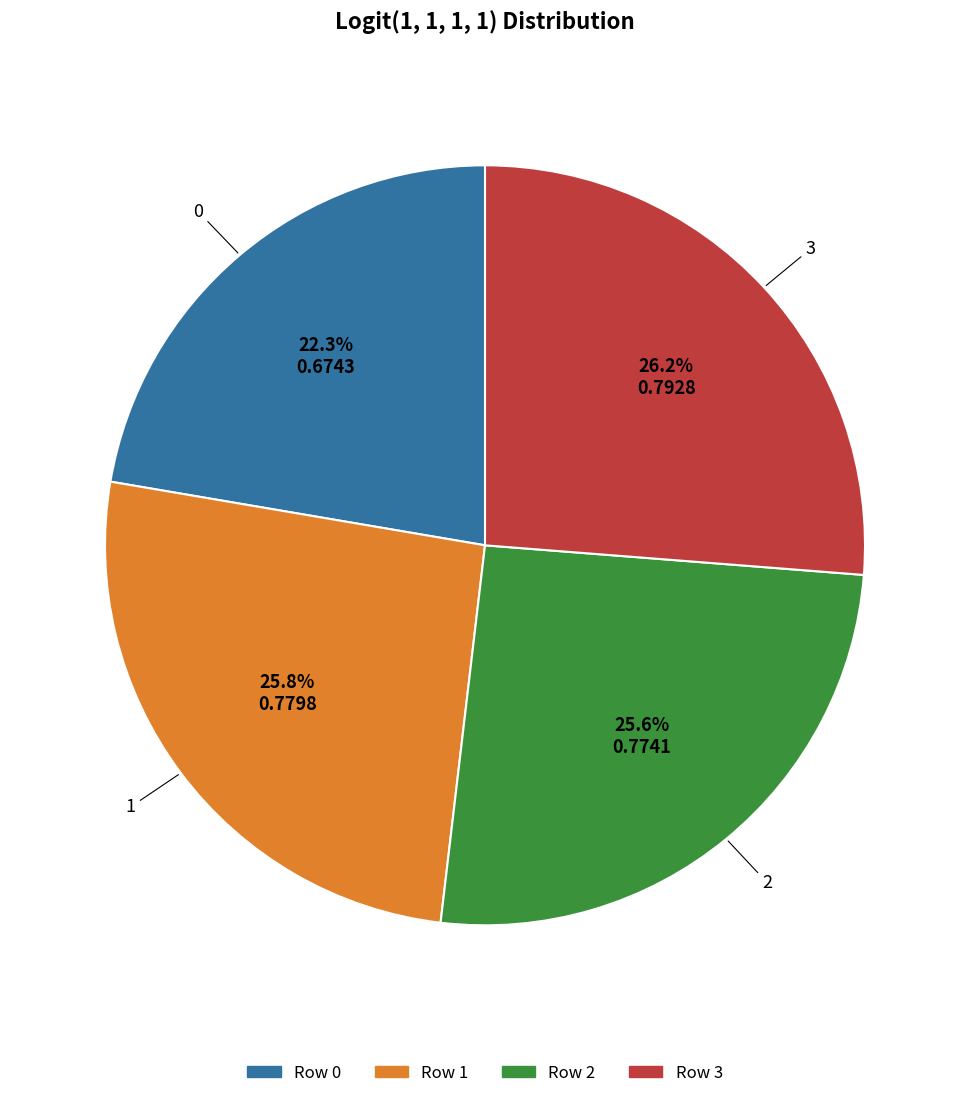

Does any single category account for the majority?

No